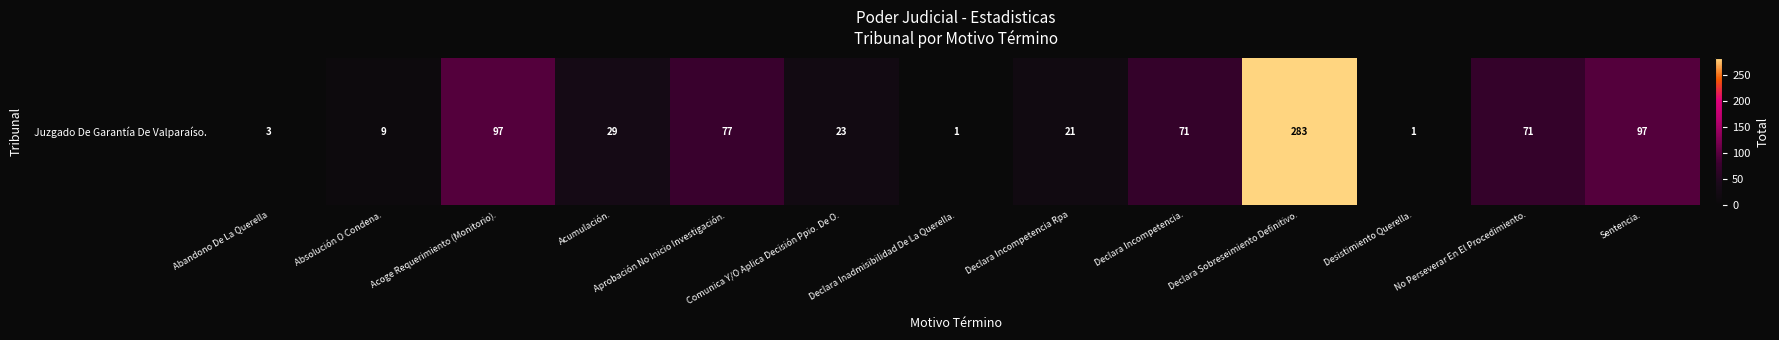

What is the ratio of the value at Aprobación No Inicio Investigación. to the value at Acumulación.?

2.7